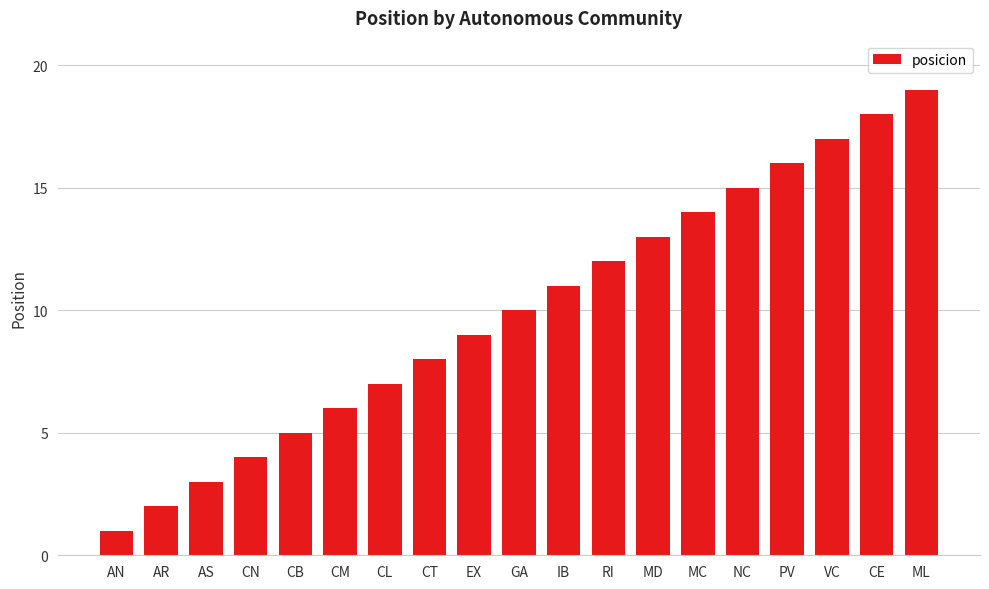

What is the value of the 12th bar from the left?

12